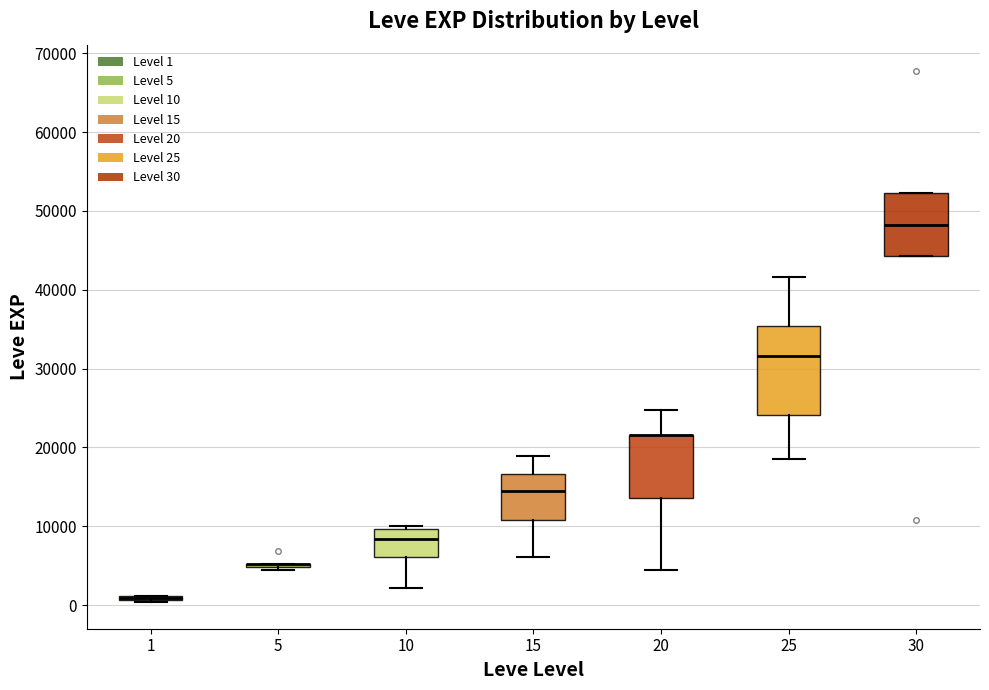

Where does the upper whisker of the box at x = 20 end on the y-axis? The values are not printed on the chart, so give them approximately, as read against the axis.

25000